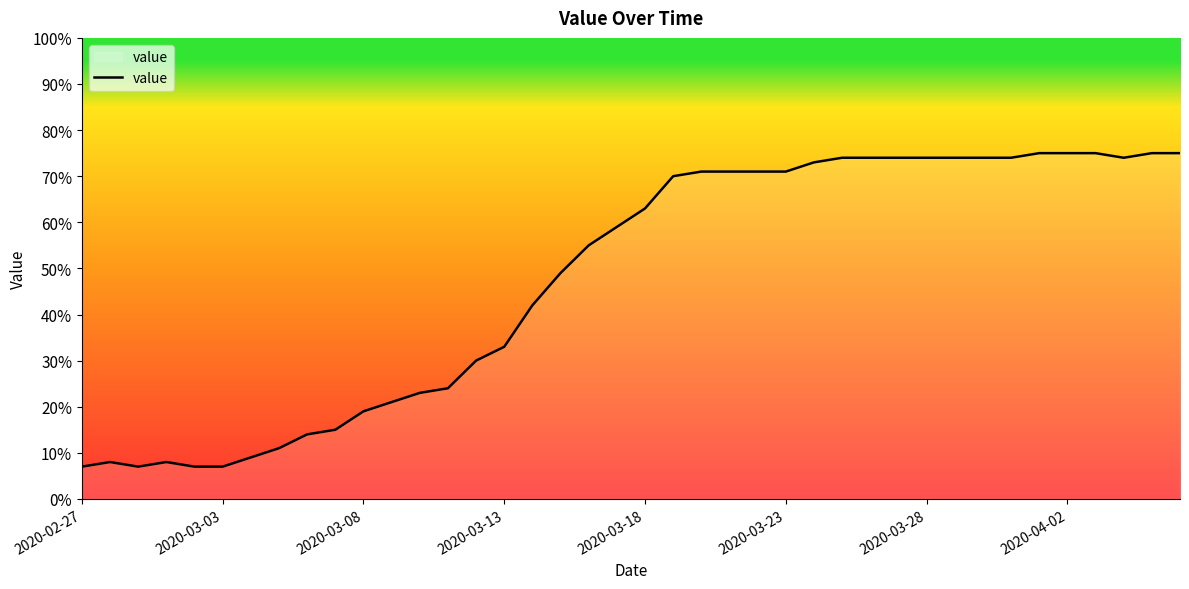

Does the chart display data point markers on the line(s)?

No